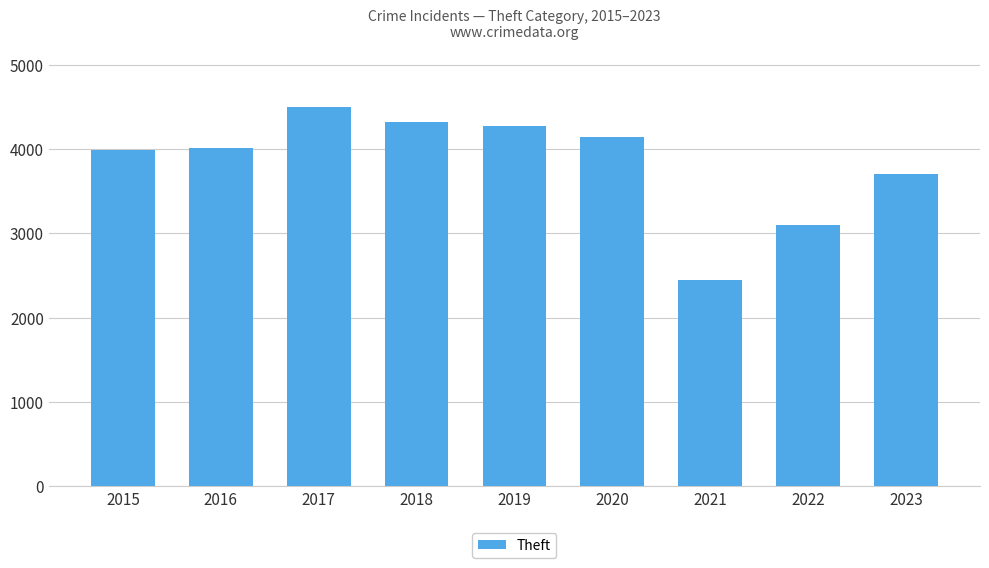

What is the change in value from 2015 to 2021?

-1548